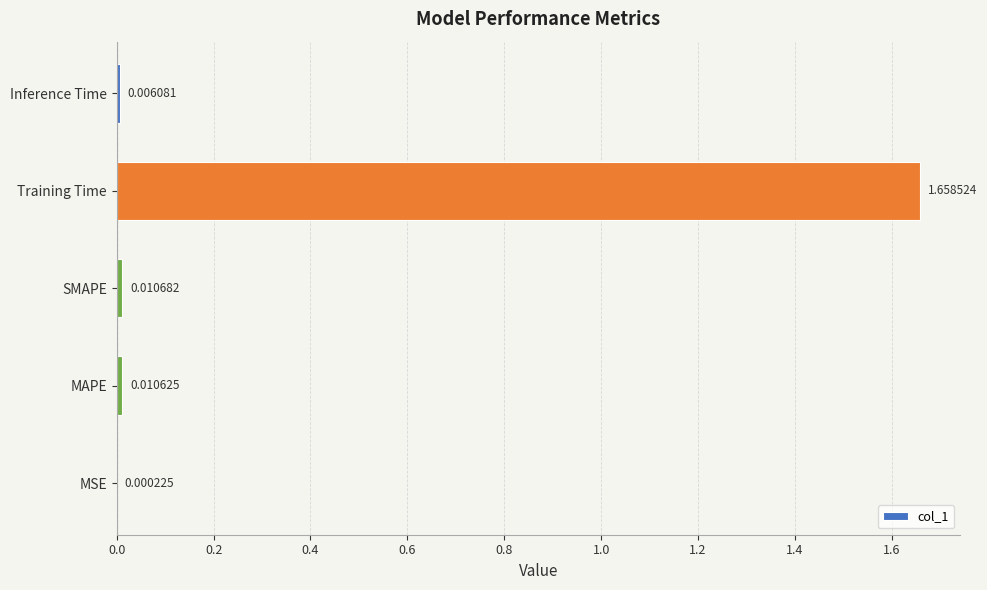

Does the chart contain stacked bars?

No